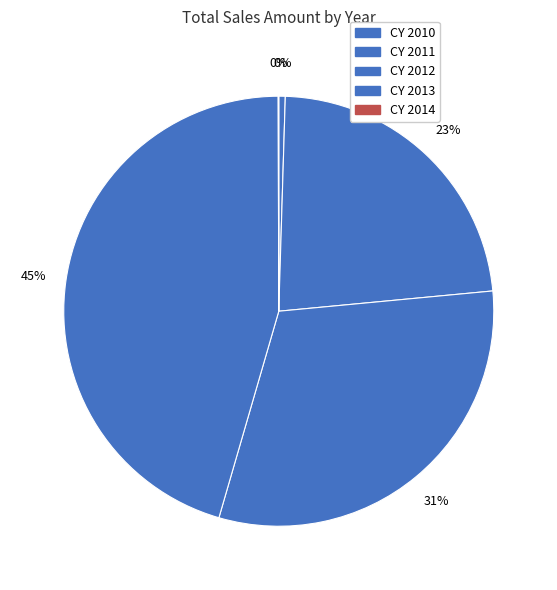

What is the largest slice in the pie chart?

CY 2013